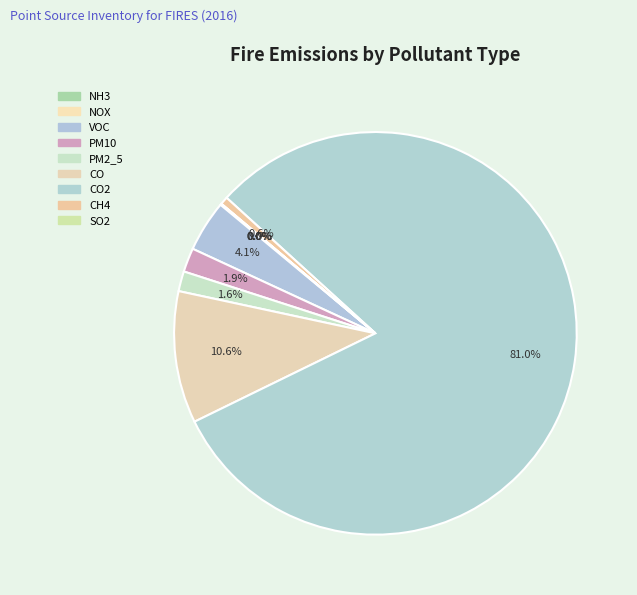

Count the number of slices in the pie.

9